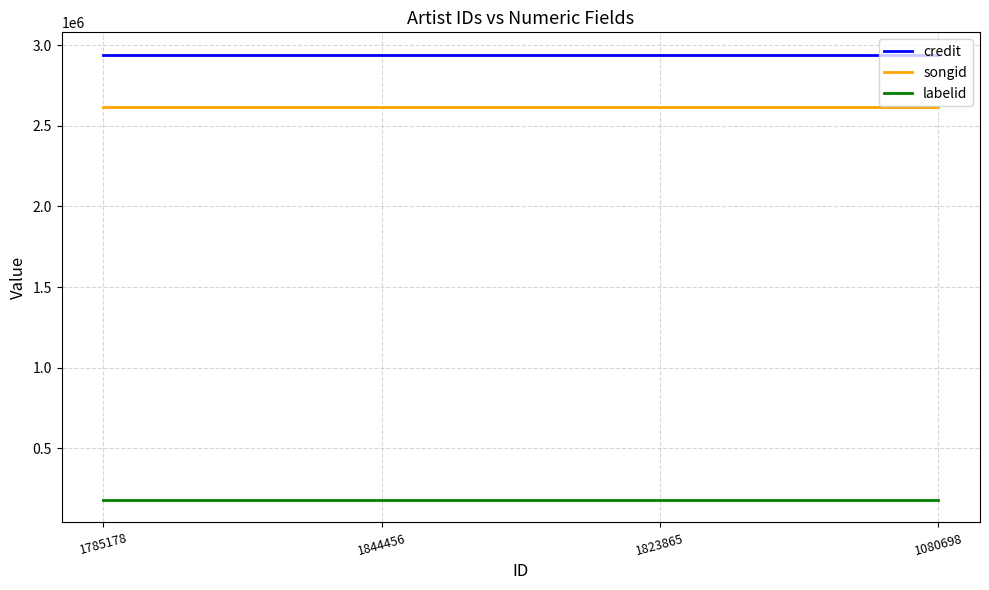

What is the minimum value shown in the chart?

179323